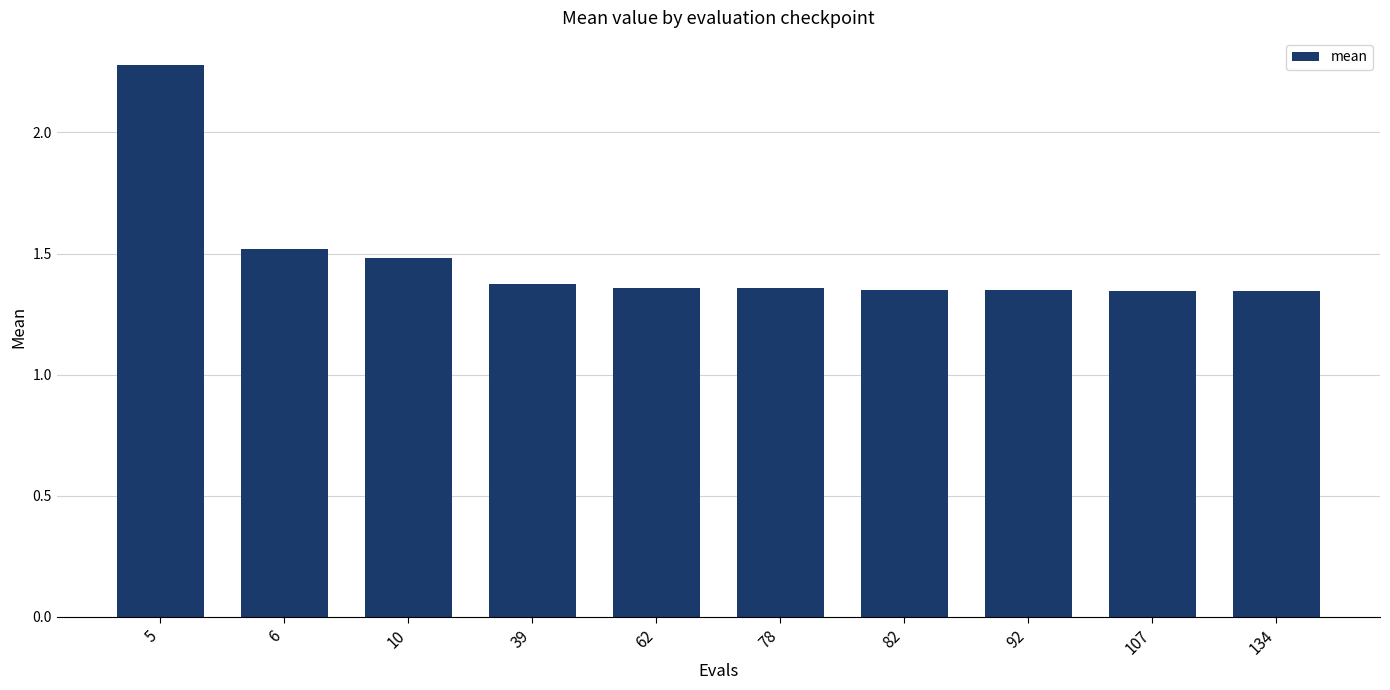

What is the average value?

1.5